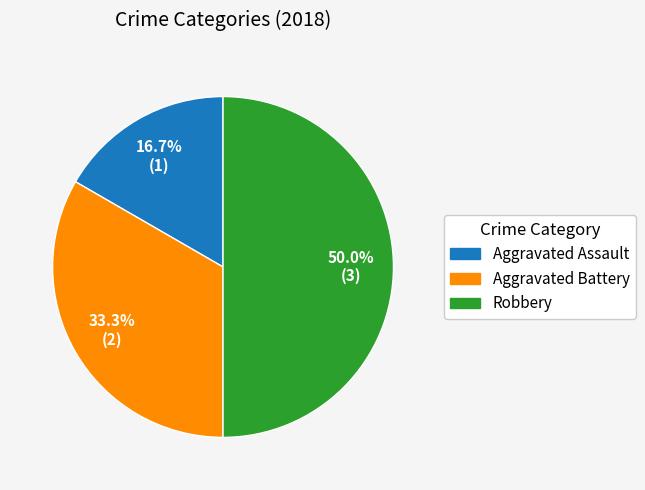

To the nearest percent, what is the difference between the Aggravated Battery and Robbery slice percentages?

17%